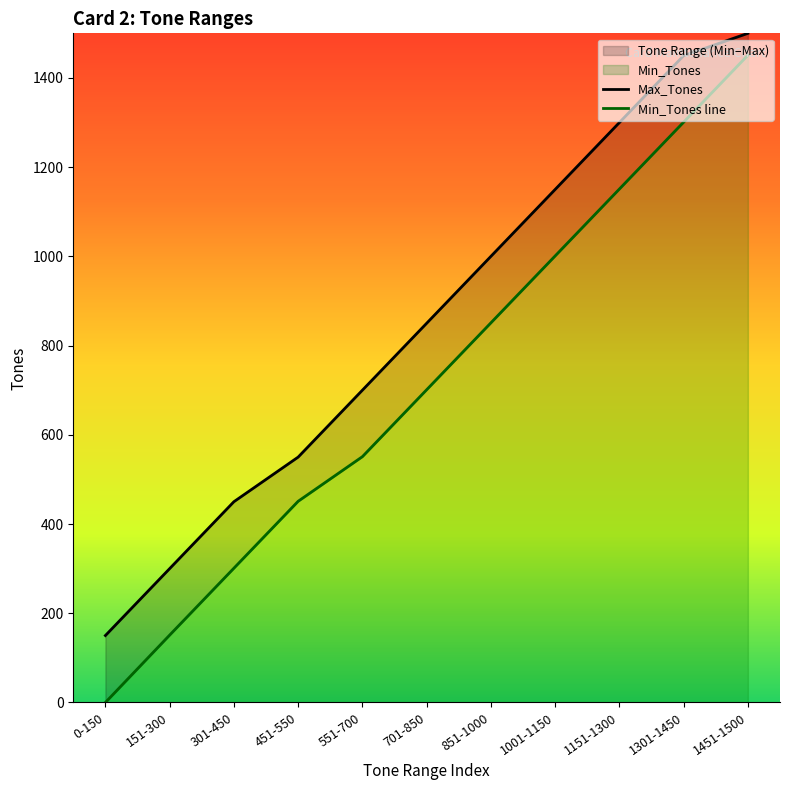

The value of Max_Tones at 0-150 is 150. True or false?

True